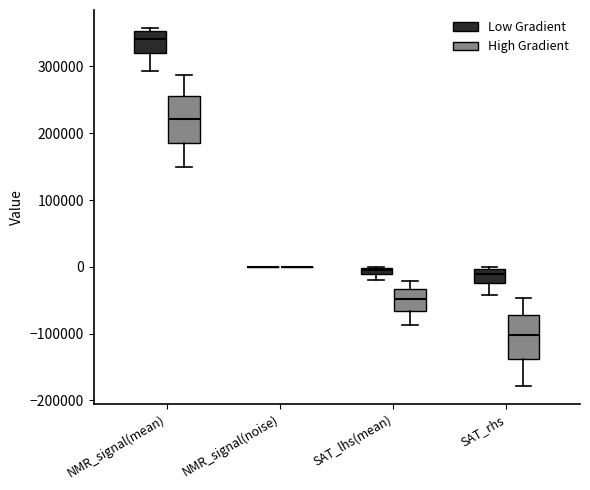

Where is the upper edge of the box for SAT_rhs (Low Gradient) on the y-axis? The values are not printed on the chart, so give them approximately, as read against the axis.

0